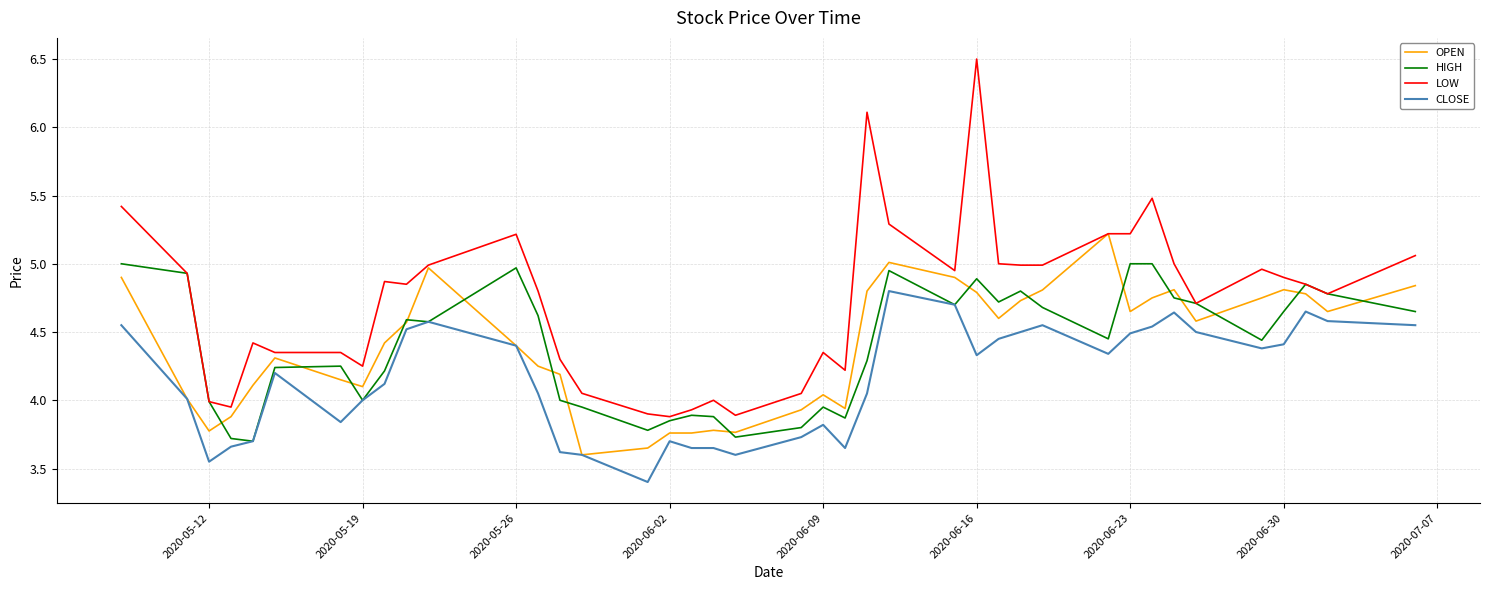

True or false: CLOSE and LOW cross at least once.

False